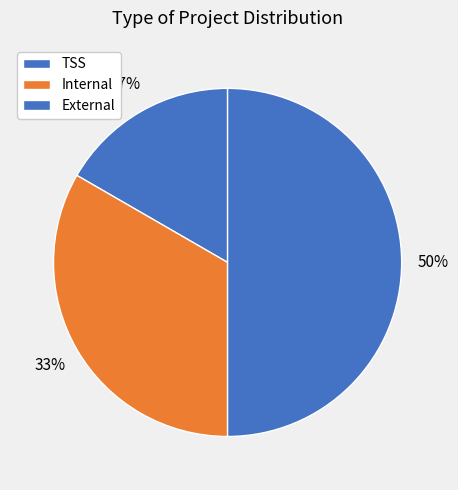

How many slices are in this pie chart?

3